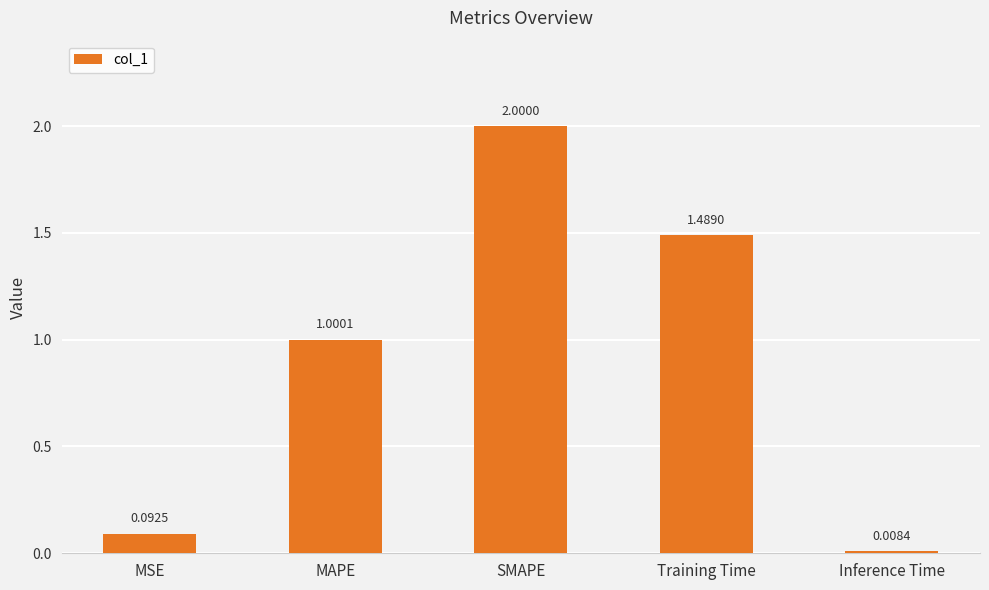

List the labels in order of value, smallest first.

Inference Time, MSE, MAPE, Training Time, SMAPE